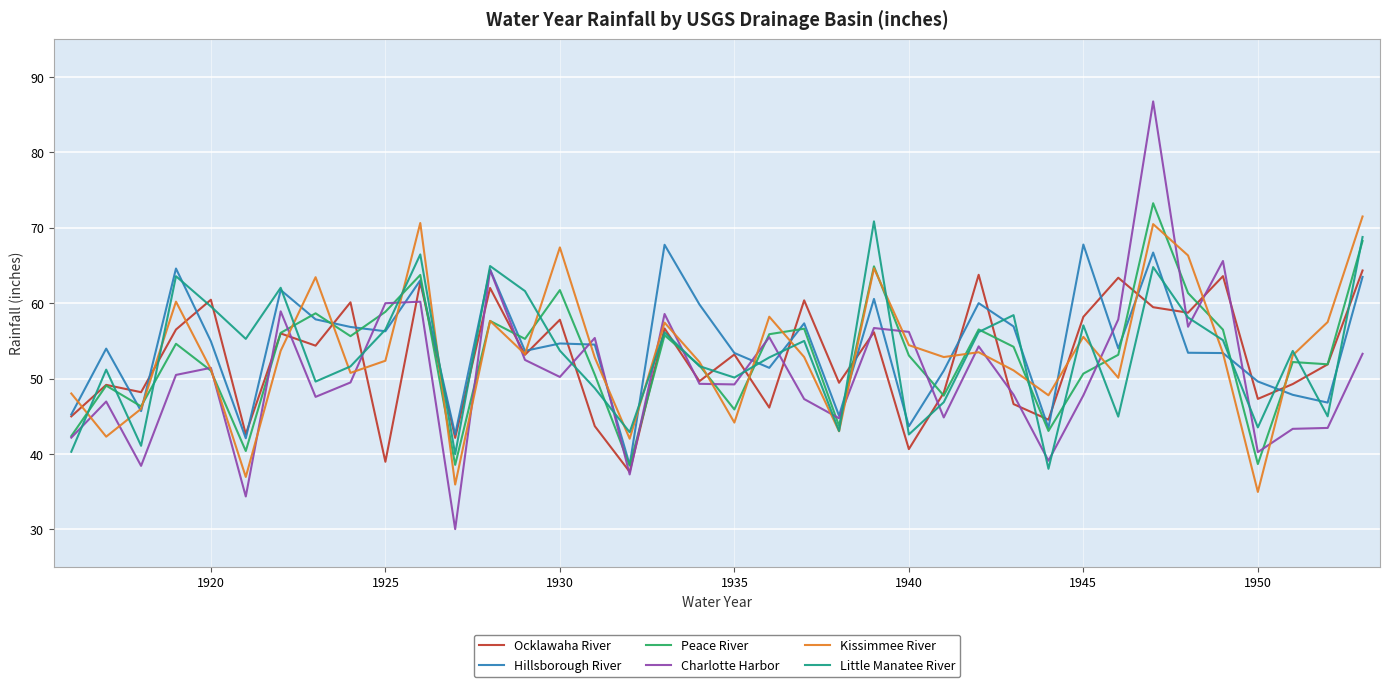

How many lines are shown in the chart?

6